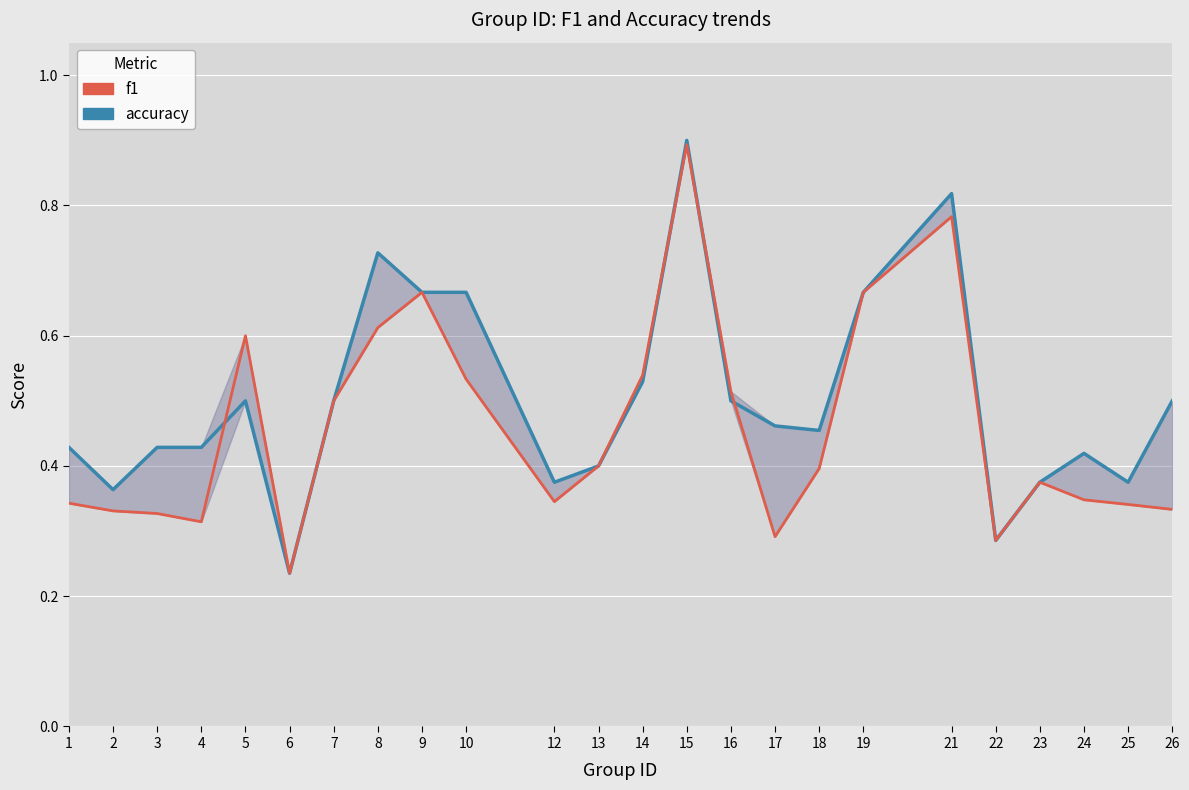

What is the value of the f1 point at the 14th from the left?

0.9